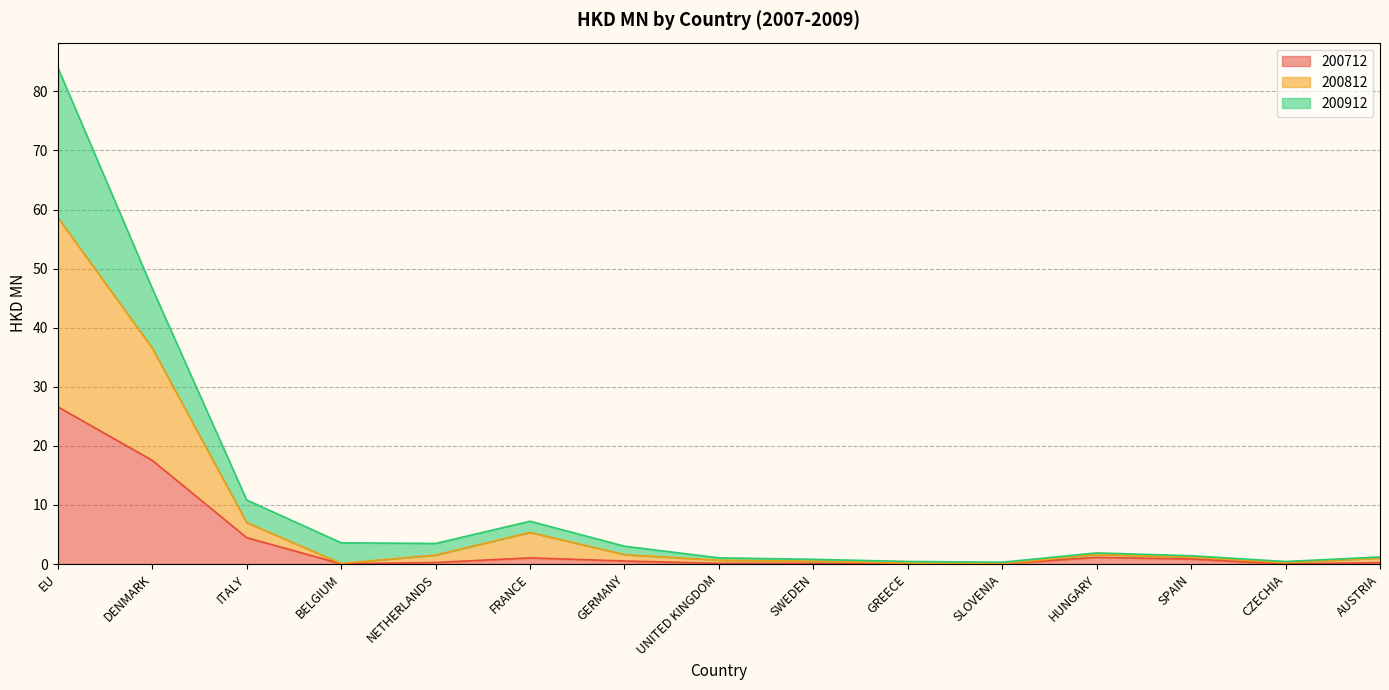

What are all the series names shown in the legend?

200712, 200812, 200912